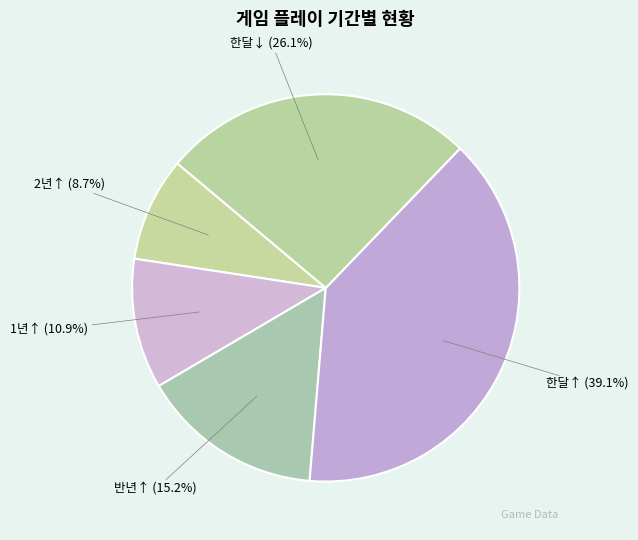

Do 한달↓ (26.1%) and 2년↑ (8.7%) together represent more than half of the pie?

No